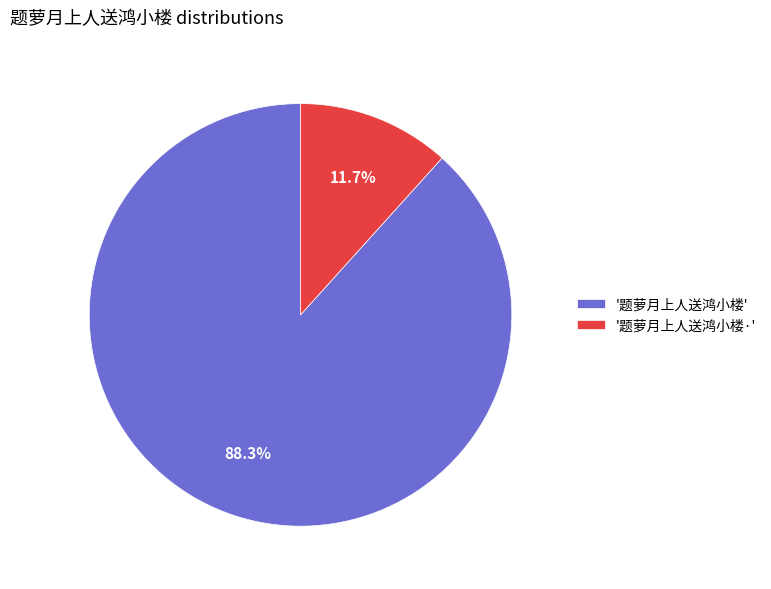

Count the number of slices in the pie.

2